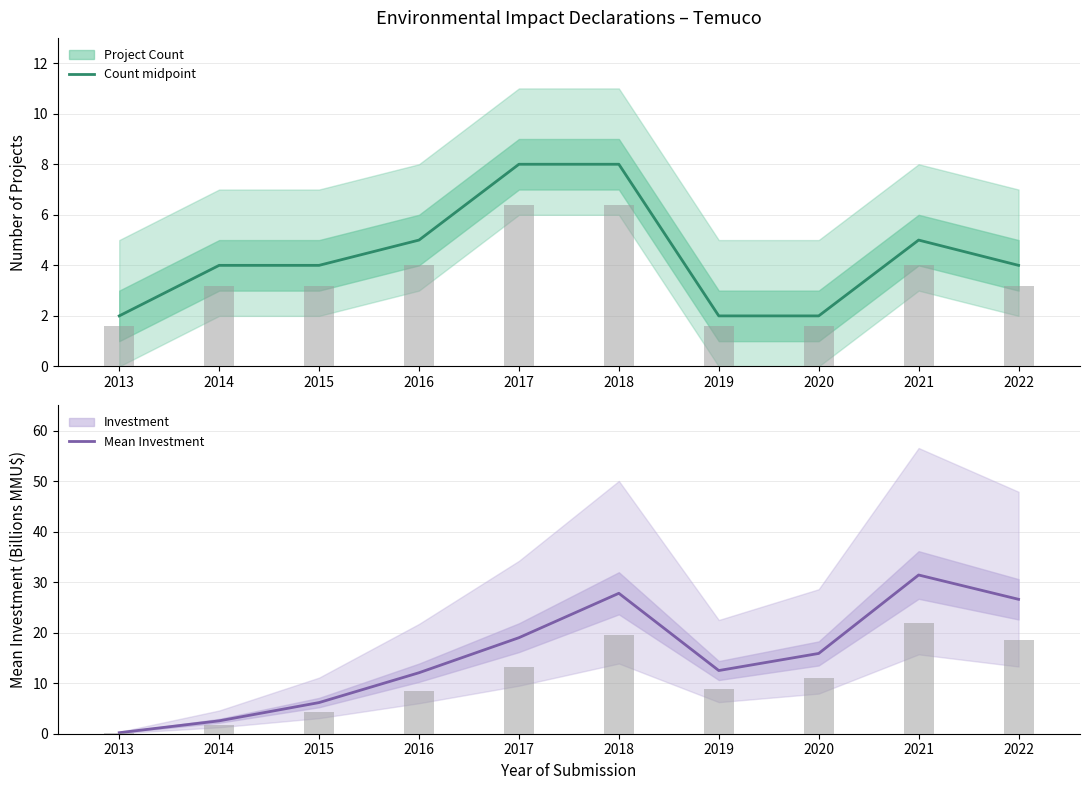

Reading left to right, extract all data points from this chart.

Project count (midpoint): 2.0	4.0	4.0	5.0	8.0	8.0	2.0	2.0	5.0	4.0
Mean Investment: 0.2	2.6	6.2	12.1	19.0	27.8	12.5	15.9	31.4	26.6